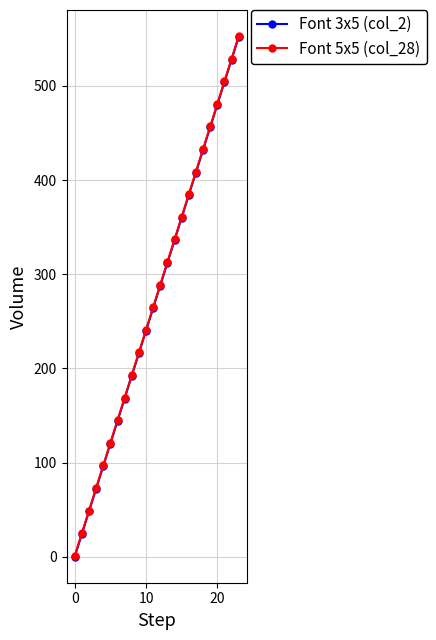

True or false: Font 5x5 (col_28) has more than 2 interior local peaks.

False